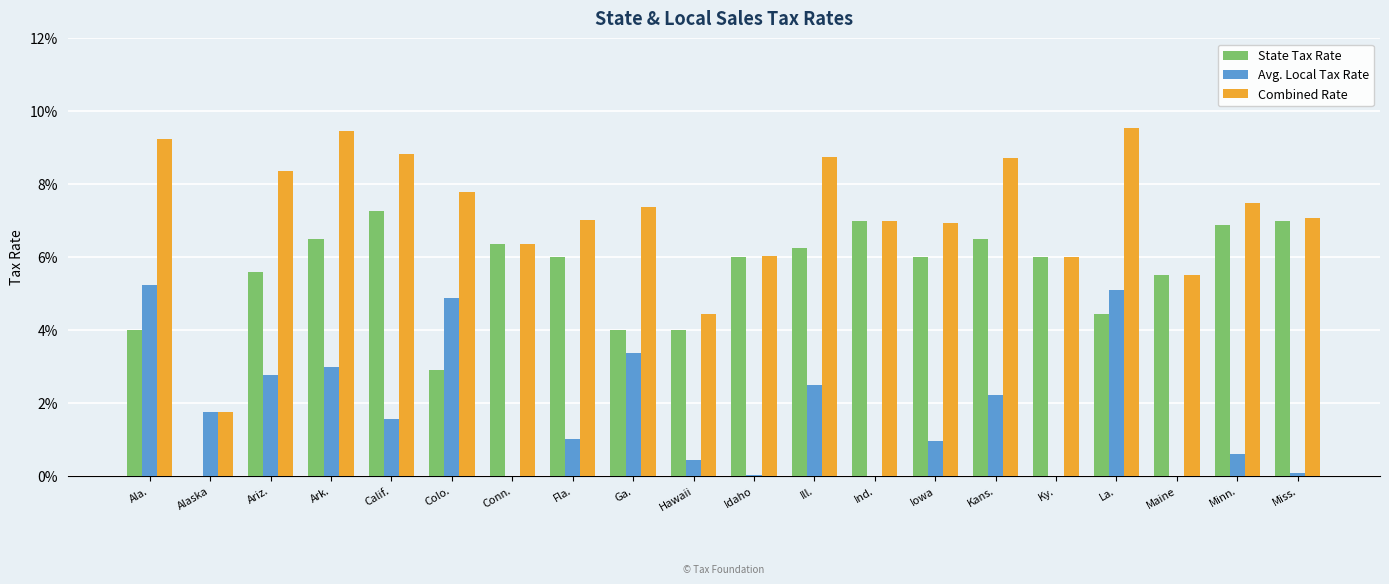

Between Alaska and Fla., which is larger?

Fla.